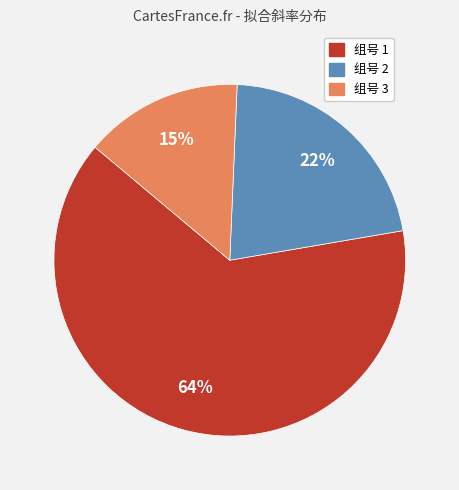

To the nearest percent, what is the average slice percentage?

33%